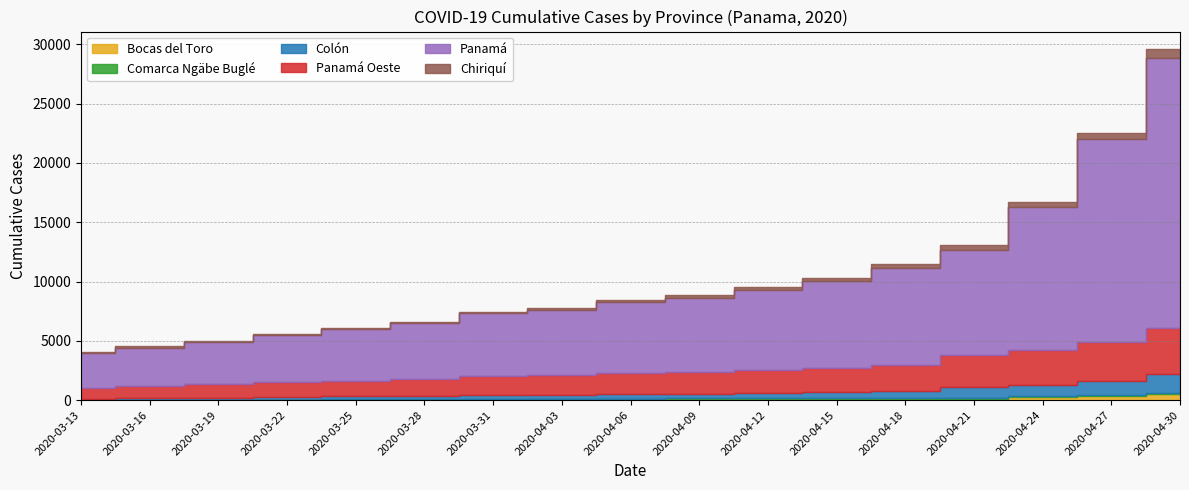

Does the chart have visible grid lines?

Yes